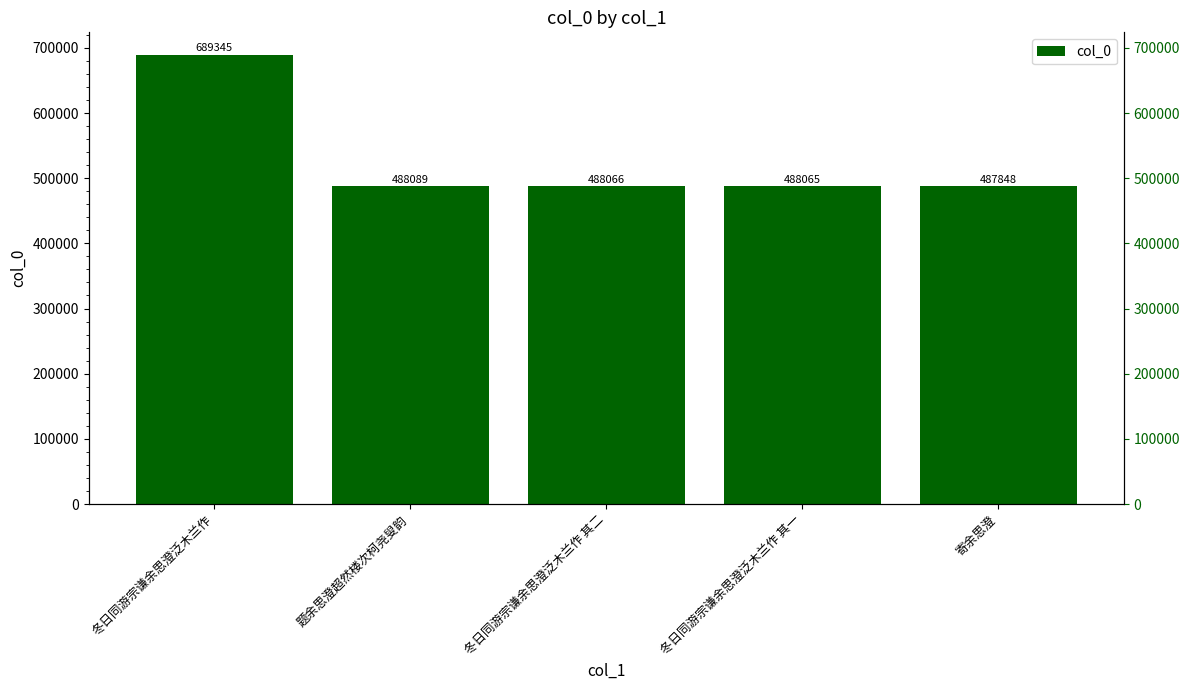

What is the difference between the values at 冬日同游宗谦余思澄泛木兰作 and 题余思澄超然楼次柯尧叟韵?

201256